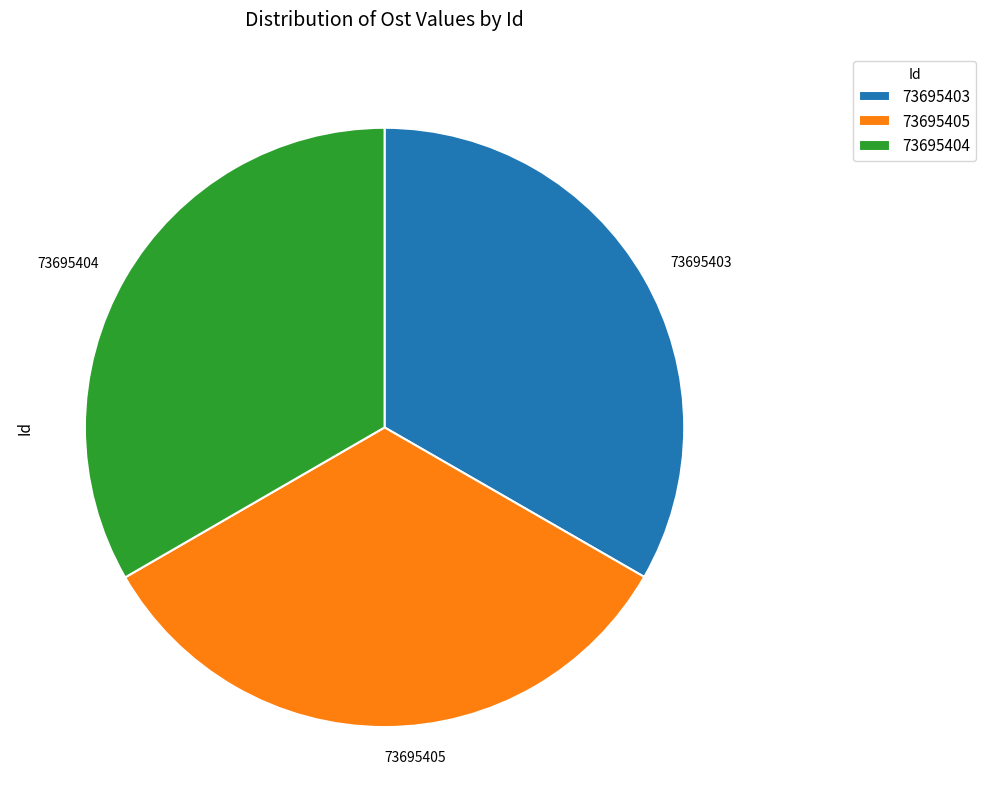

Is it true that 73695404 is 33% of the pie?

True